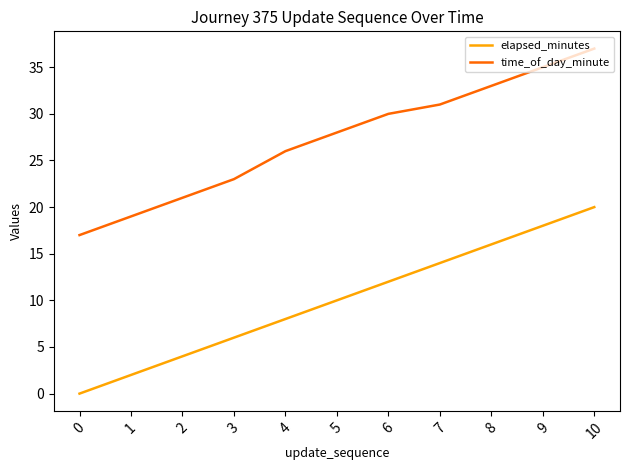

Is the value of time_of_day_minute at 3 greater than the value of elapsed_minutes at 10?

Yes